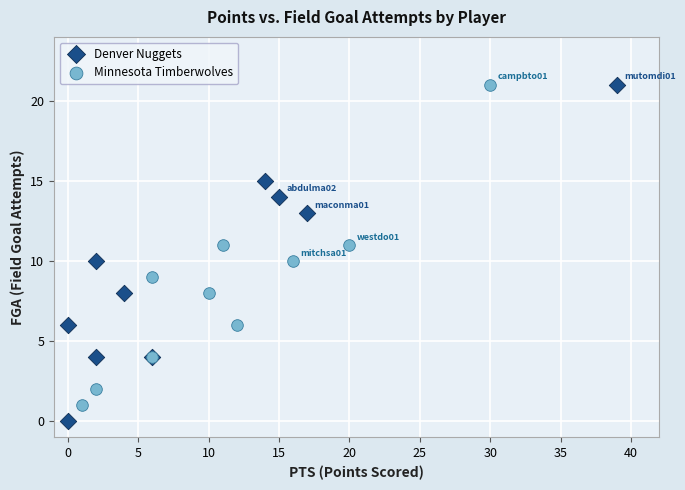

Which series has the widest spread of Y values?

Denver Nuggets